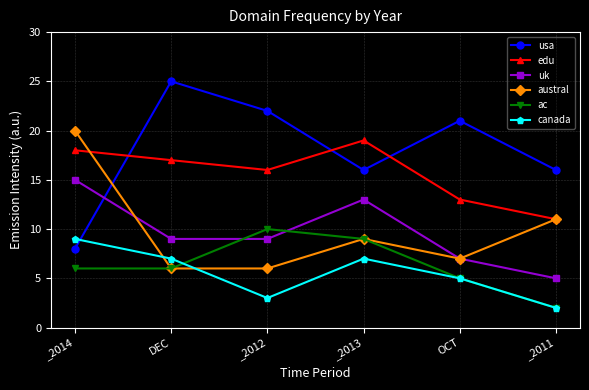

True or false: uk has a value of 9 at DEC.

True